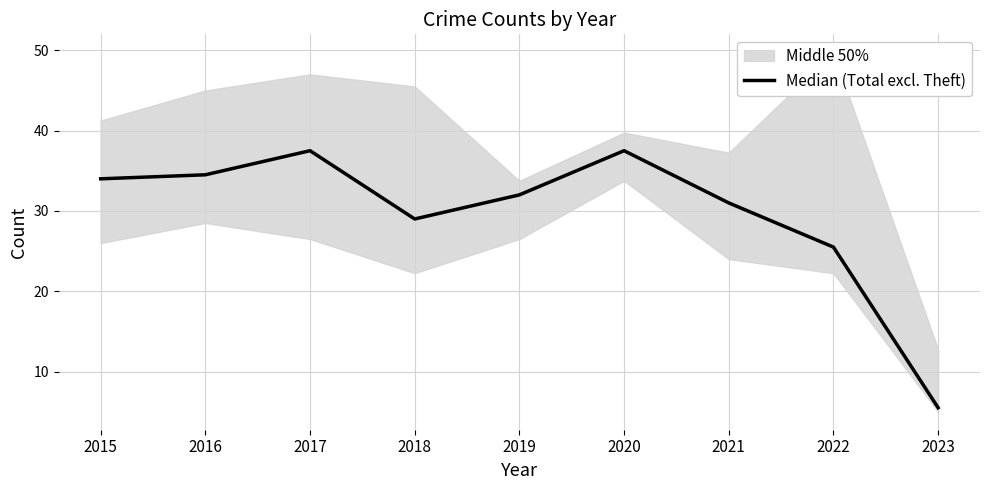

What is the ratio of the value at 2016 to the value at 2017?

0.9